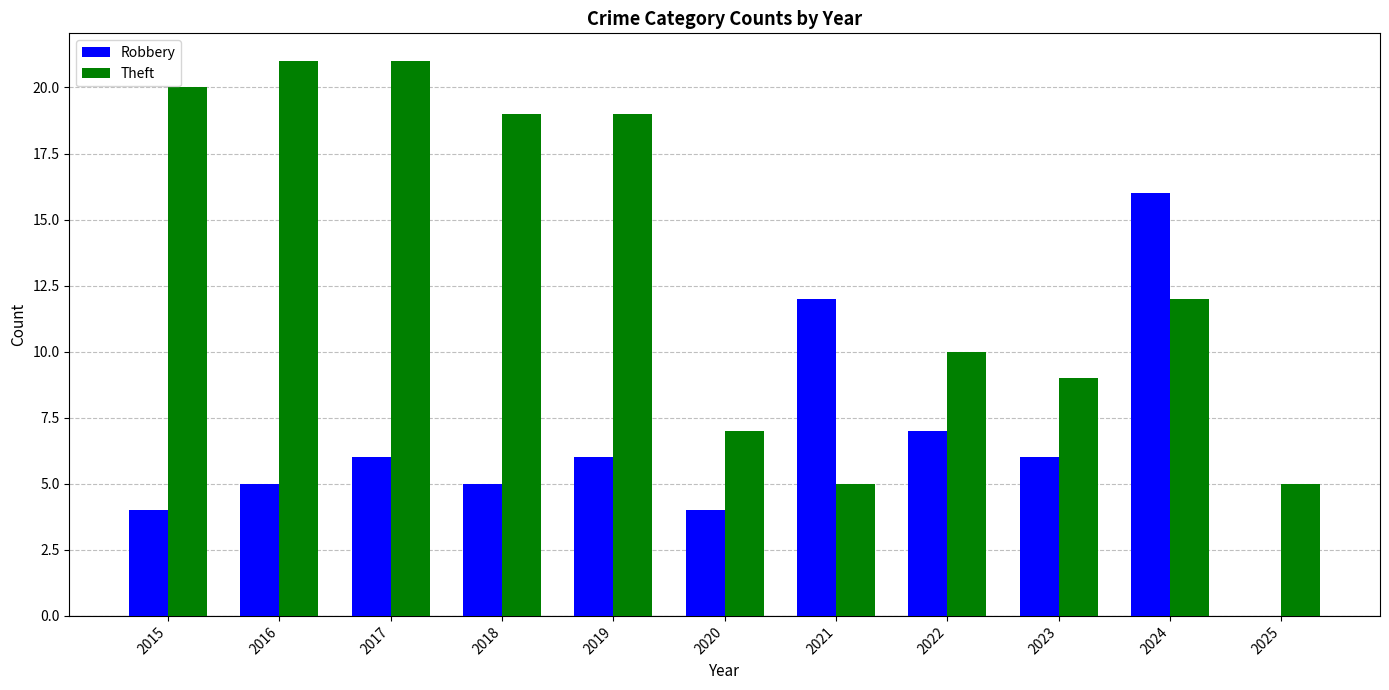

Is it true that Theft equals 4 at 2020?

False